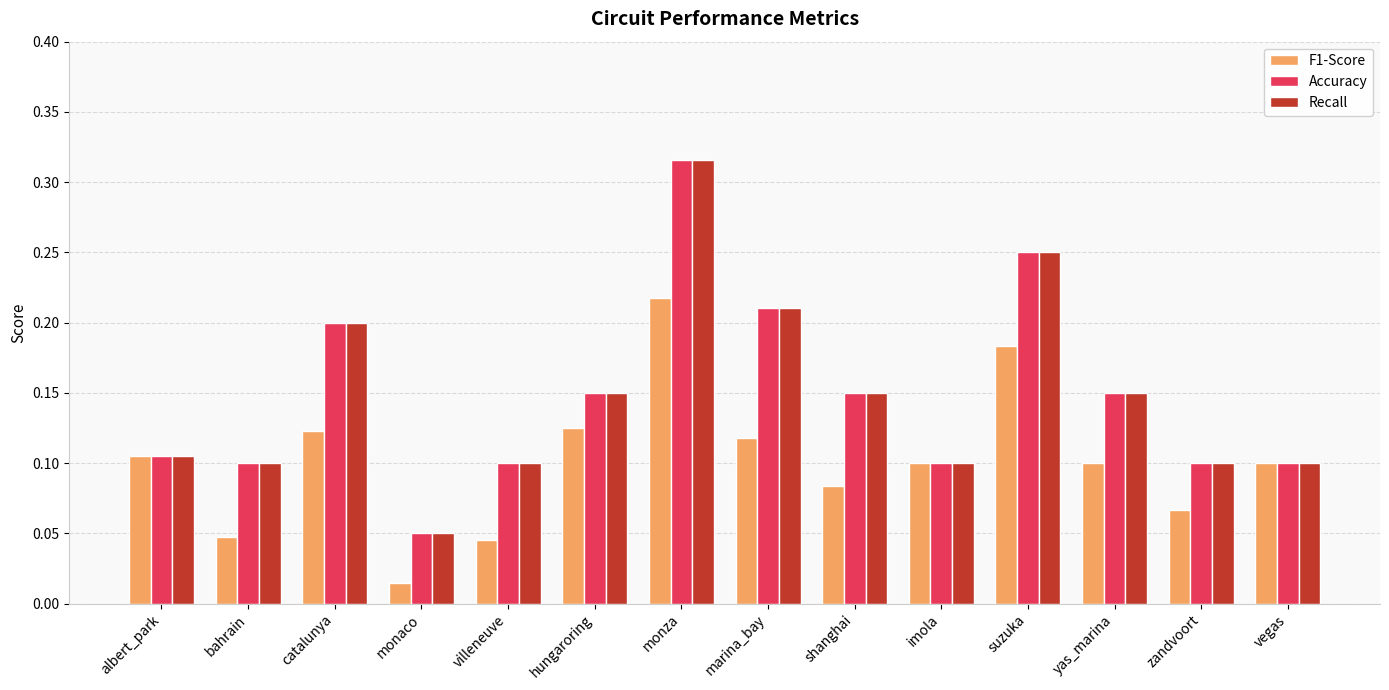

The F1-Score series shows 0.1 at albert_park. True or false?

True